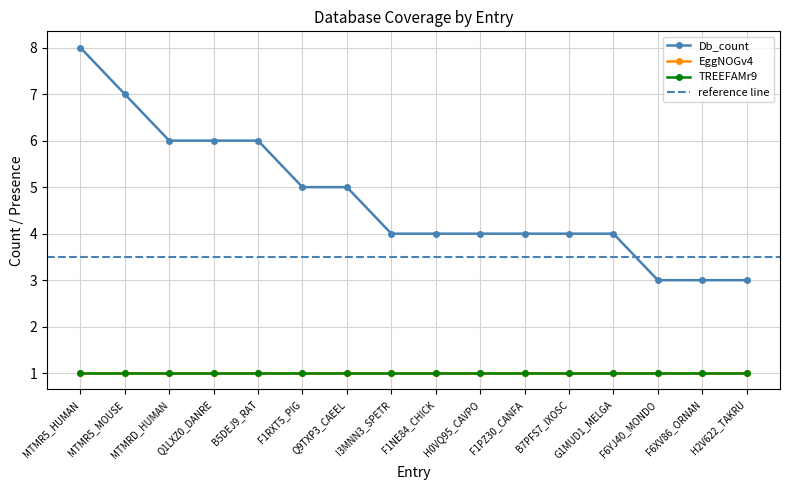

What position from the left is I3MNN3_SPETR?

8